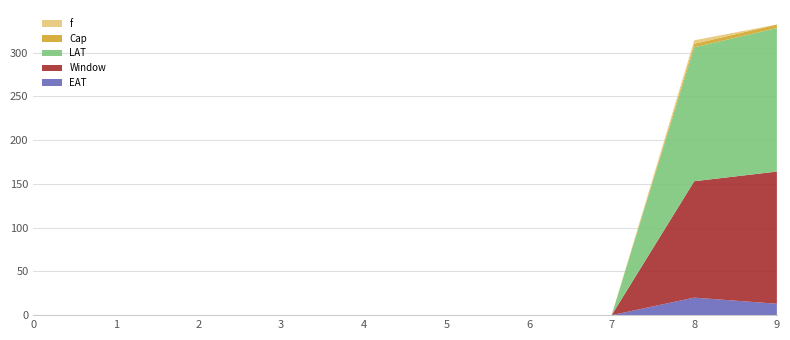

Reading right to left, list all the values displayed in this chart.

EAT: 13	20	0	0	0	0	0	0	0	0
Window: 151	133	0	0	0	0	0	0	0	0
LAT: 164	153	0	0	0	0	0	0	0	0
Cap: 4	4	0	0	0	0	0	0	0	0
f: 0	4	0	0	0	0	0	0	0	0